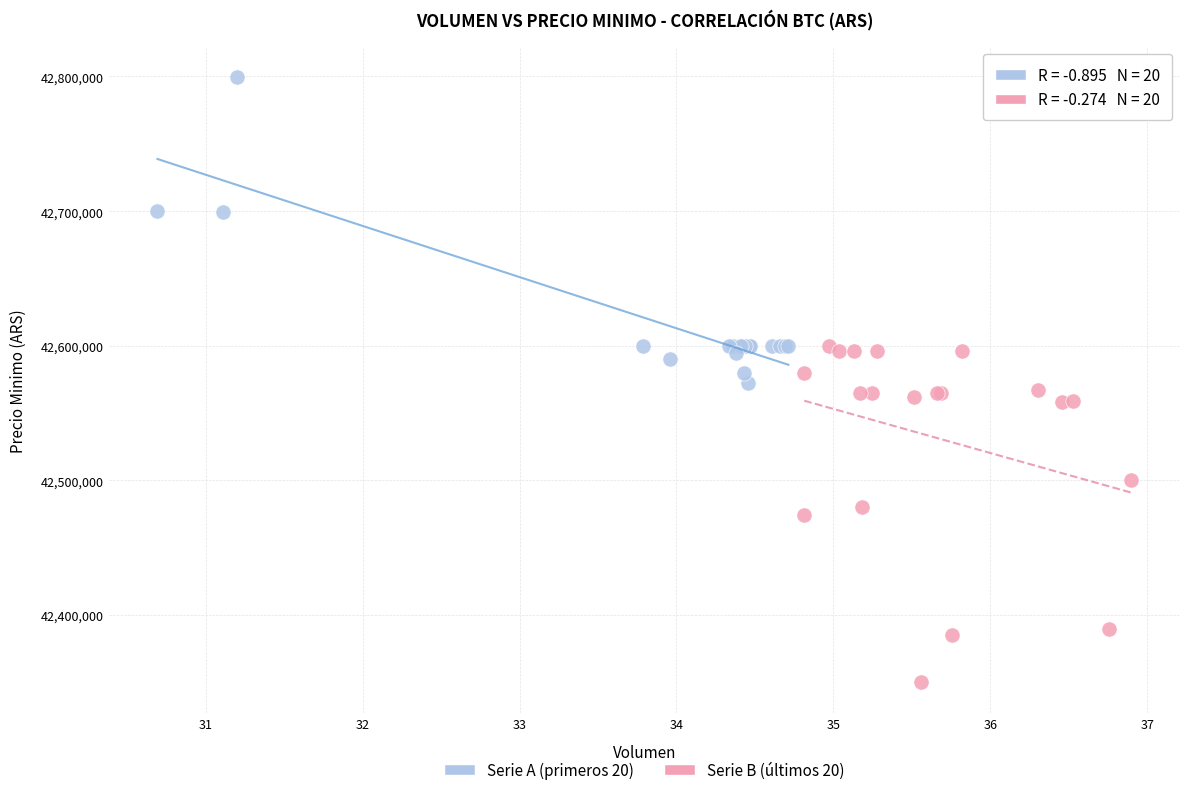

Which series contains the lowest Y value?

Serie B (últimos 20)